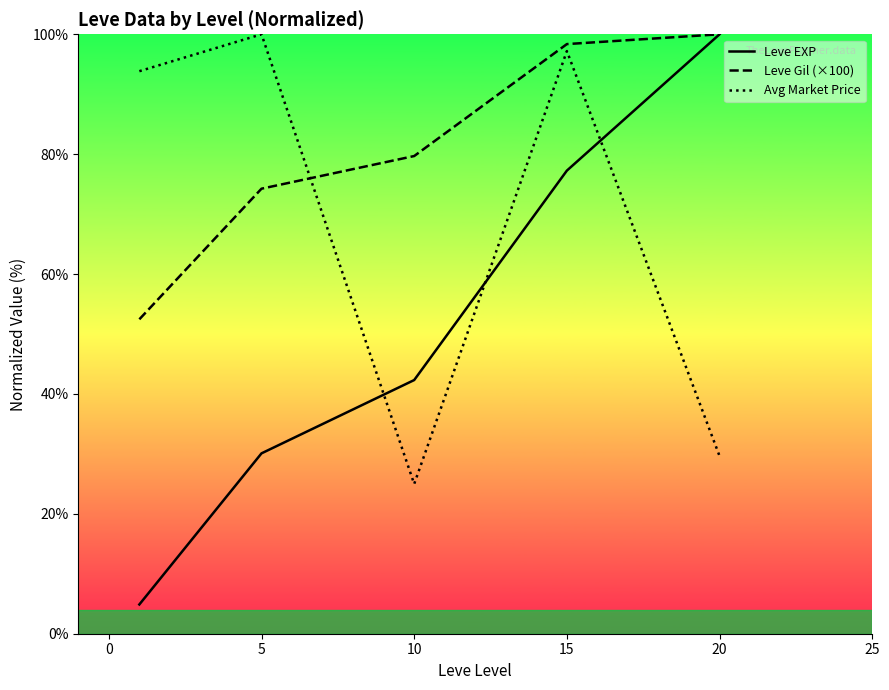

Which series has the largest total across all categories?

Leve Gil (×100)